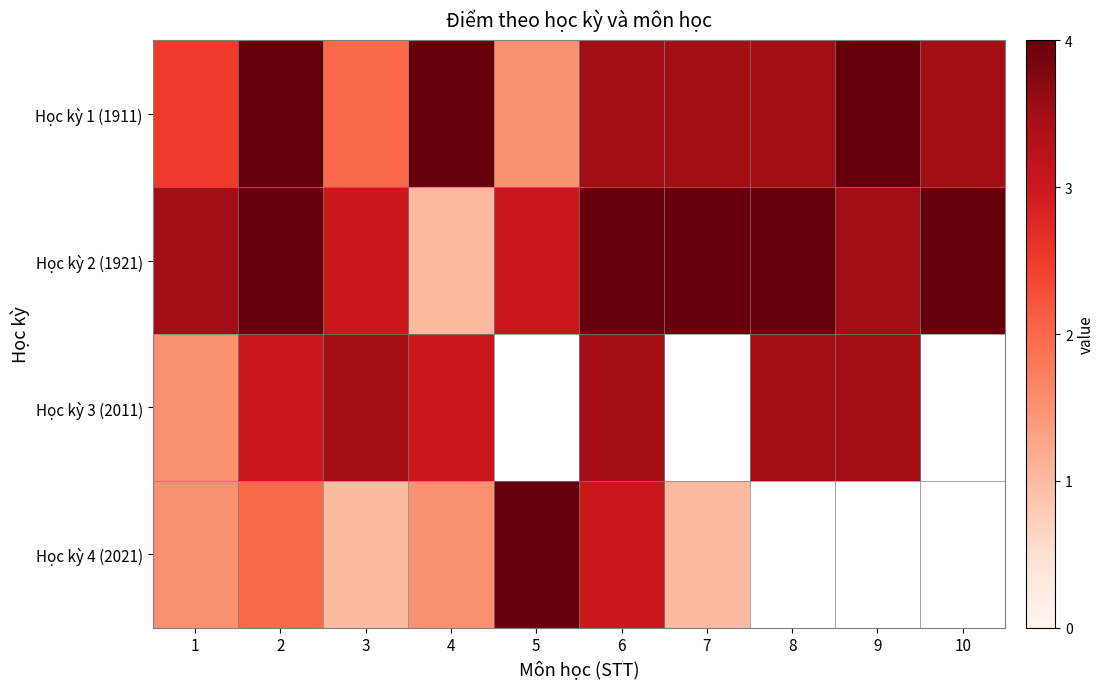

At which label is Học kỳ 2 (1921) closest to 2?

3